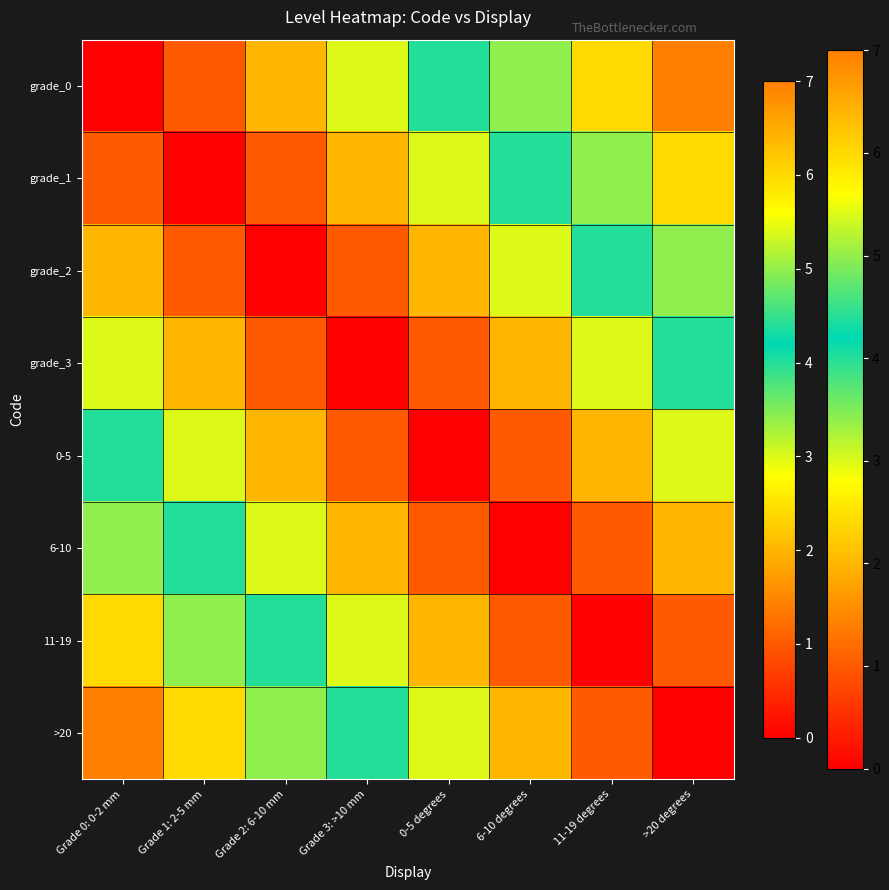

Reading left to right, list all the values displayed in this chart.

grade_0: Grade 0: 0-2 mm=0	Grade 1: 2-5 mm=1	Grade 2: 6-10 mm=2	Grade 3: >10 mm=3	0-5 degrees=4	6-10 degrees=5	11-19 degrees=6	>20 degrees=7
grade_1: Grade 0: 0-2 mm=1	Grade 1: 2-5 mm=0	Grade 2: 6-10 mm=1	Grade 3: >10 mm=2	0-5 degrees=3	6-10 degrees=4	11-19 degrees=5	>20 degrees=6
grade_2: Grade 0: 0-2 mm=2	Grade 1: 2-5 mm=1	Grade 2: 6-10 mm=0	Grade 3: >10 mm=1	0-5 degrees=2	6-10 degrees=3	11-19 degrees=4	>20 degrees=5
grade_3: Grade 0: 0-2 mm=3	Grade 1: 2-5 mm=2	Grade 2: 6-10 mm=1	Grade 3: >10 mm=0	0-5 degrees=1	6-10 degrees=2	11-19 degrees=3	>20 degrees=4
0-5: Grade 0: 0-2 mm=4	Grade 1: 2-5 mm=3	Grade 2: 6-10 mm=2	Grade 3: >10 mm=1	0-5 degrees=0	6-10 degrees=1	11-19 degrees=2	>20 degrees=3
6-10: Grade 0: 0-2 mm=5	Grade 1: 2-5 mm=4	Grade 2: 6-10 mm=3	Grade 3: >10 mm=2	0-5 degrees=1	6-10 degrees=0	11-19 degrees=1	>20 degrees=2
11-19: Grade 0: 0-2 mm=6	Grade 1: 2-5 mm=5	Grade 2: 6-10 mm=4	Grade 3: >10 mm=3	0-5 degrees=2	6-10 degrees=1	11-19 degrees=0	>20 degrees=1
>20: Grade 0: 0-2 mm=7	Grade 1: 2-5 mm=6	Grade 2: 6-10 mm=5	Grade 3: >10 mm=4	0-5 degrees=3	6-10 degrees=2	11-19 degrees=1	>20 degrees=0